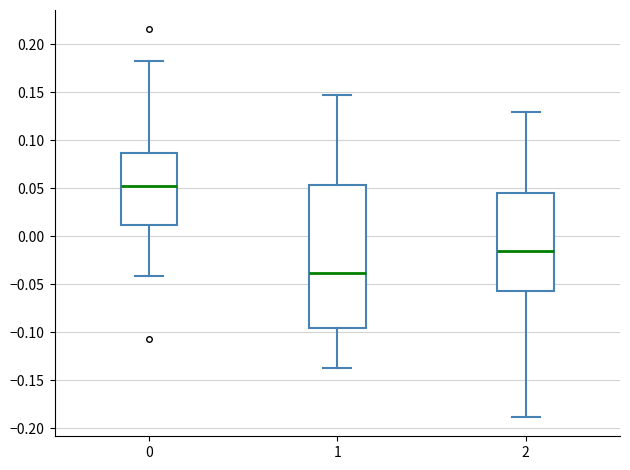

Comparing the boxes themselves (not the whiskers), which one is the tallest?

1